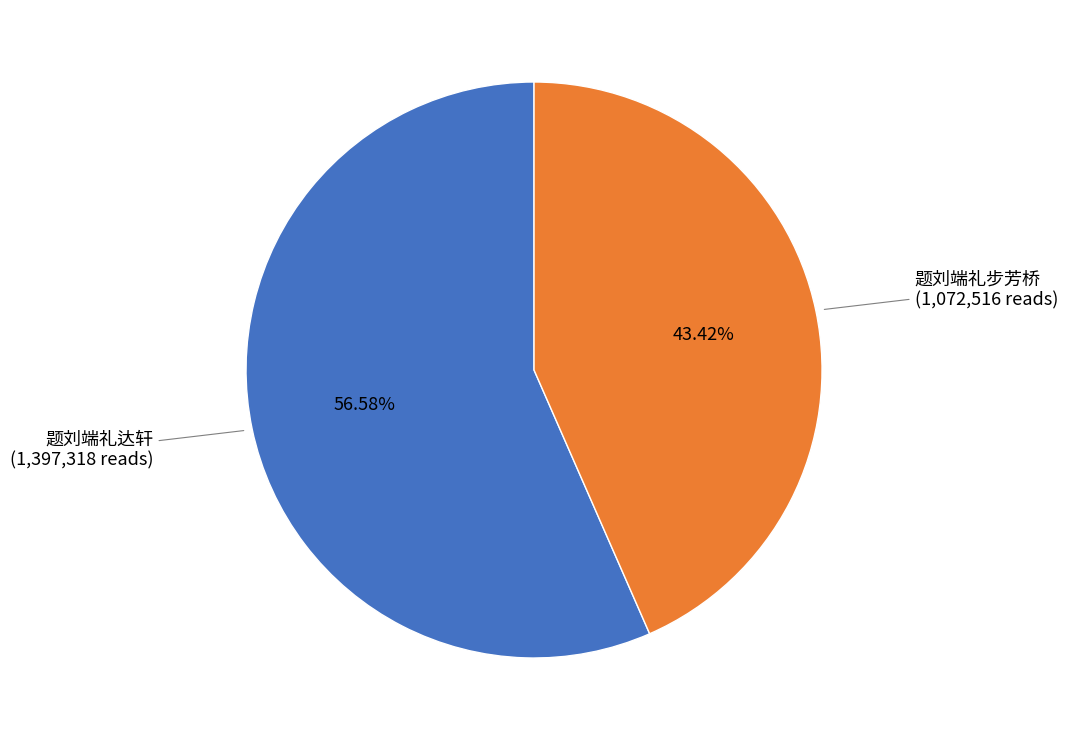

How many slices are in this pie chart?

2